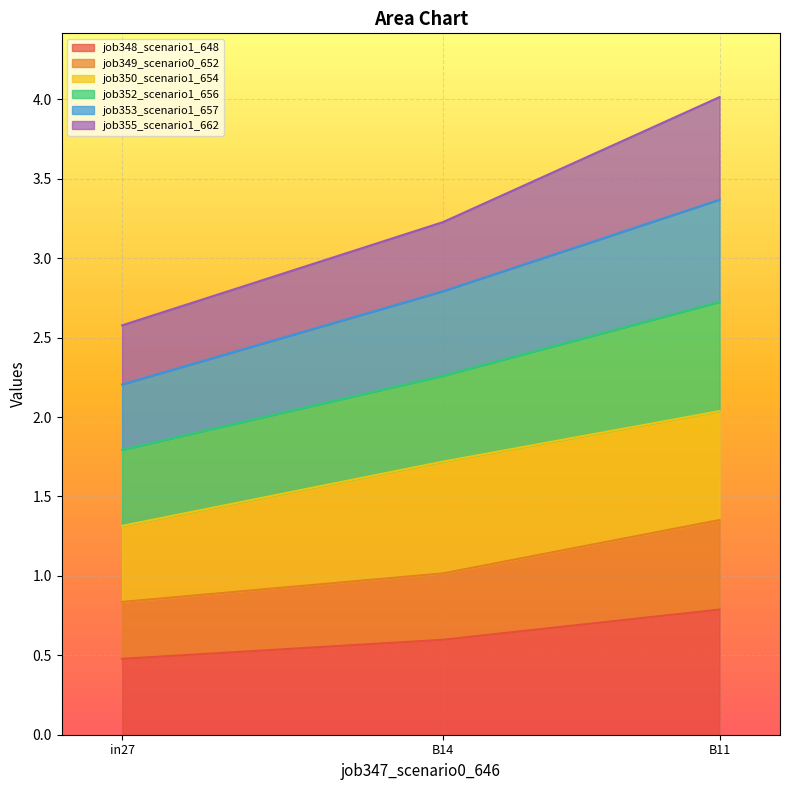

What is the maximum value for job348_scenario1_648?

0.8